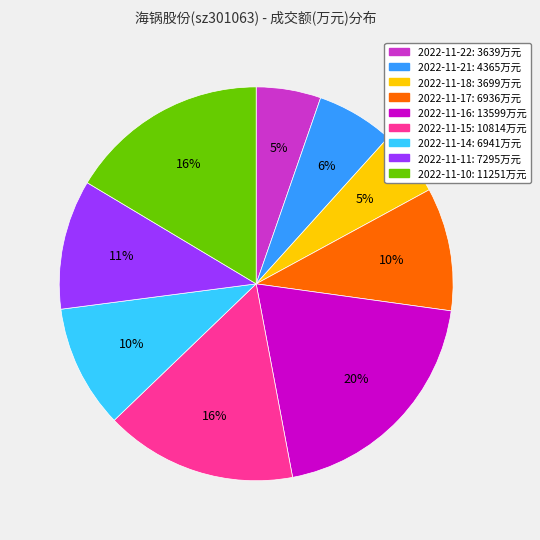

How many slices are in this pie chart?

9